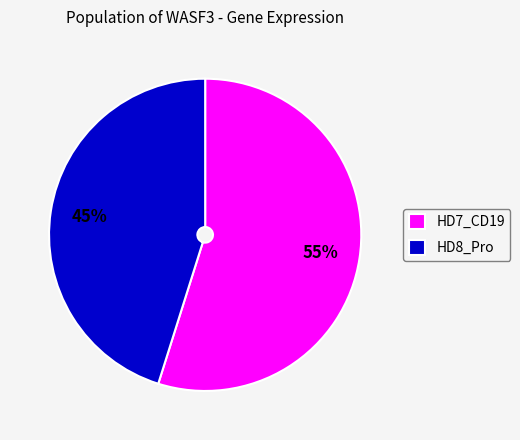

Which category accounts for the majority?

HD7_CD19